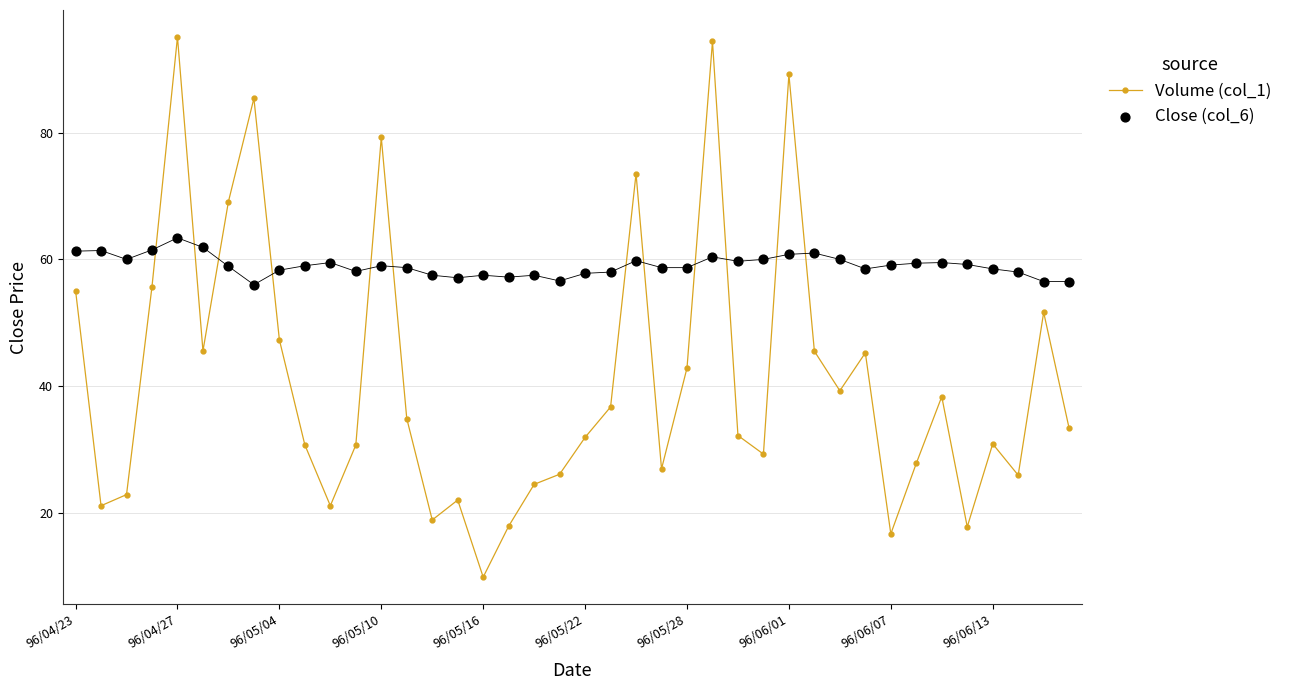

What is the lowest value of the Volume (col_1) series?

9.9